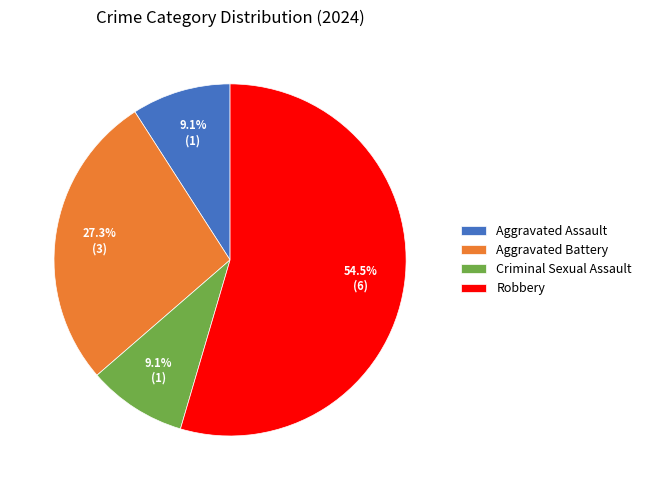

To the nearest percent, what portion does Aggravated Assault represent?

9%